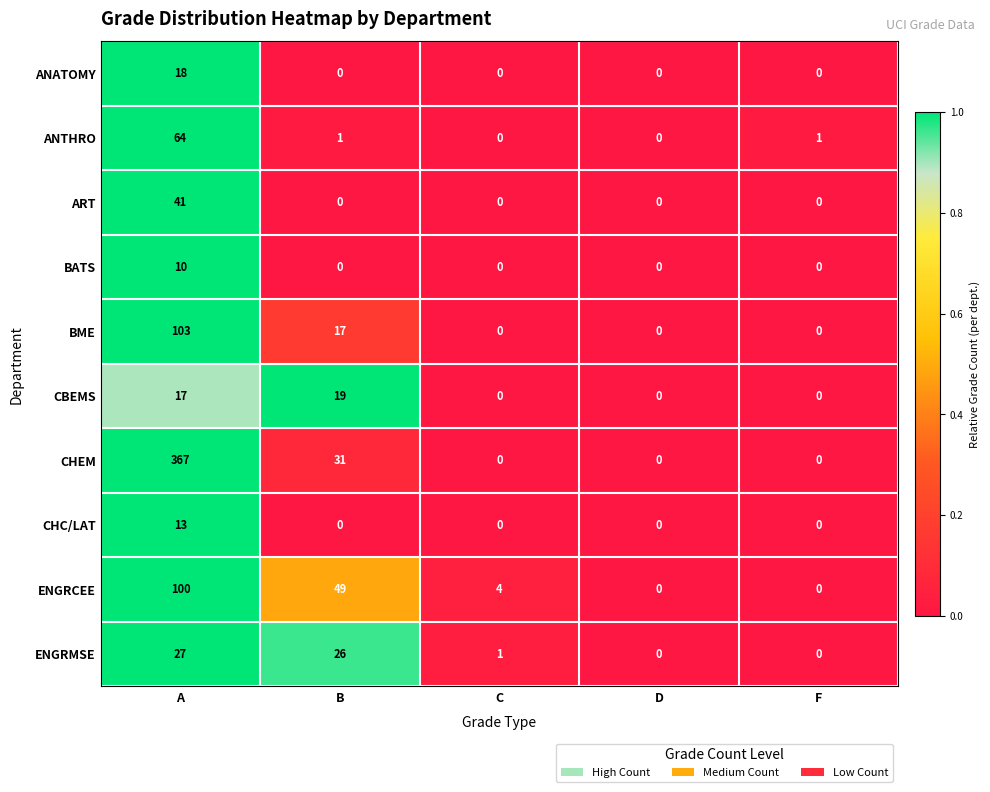

What is the average value of the BME series?

24